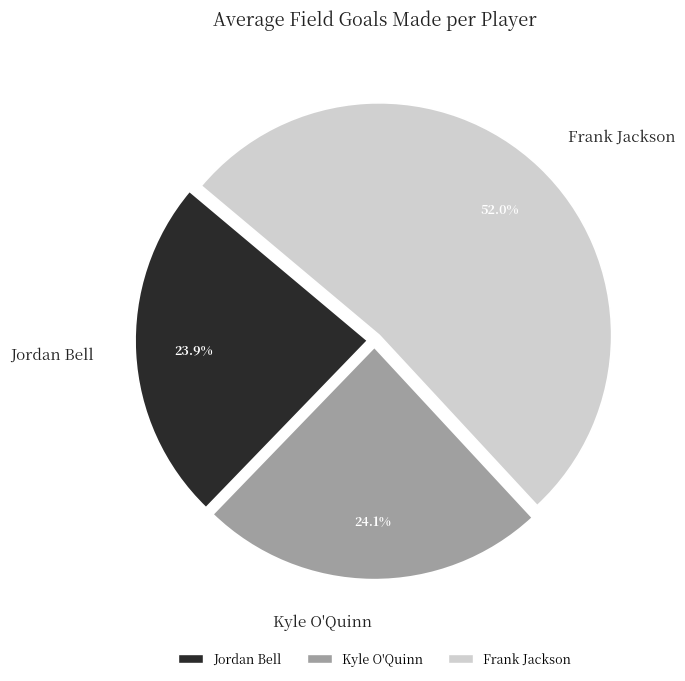

Which category has the biggest portion of the pie?

Frank Jackson